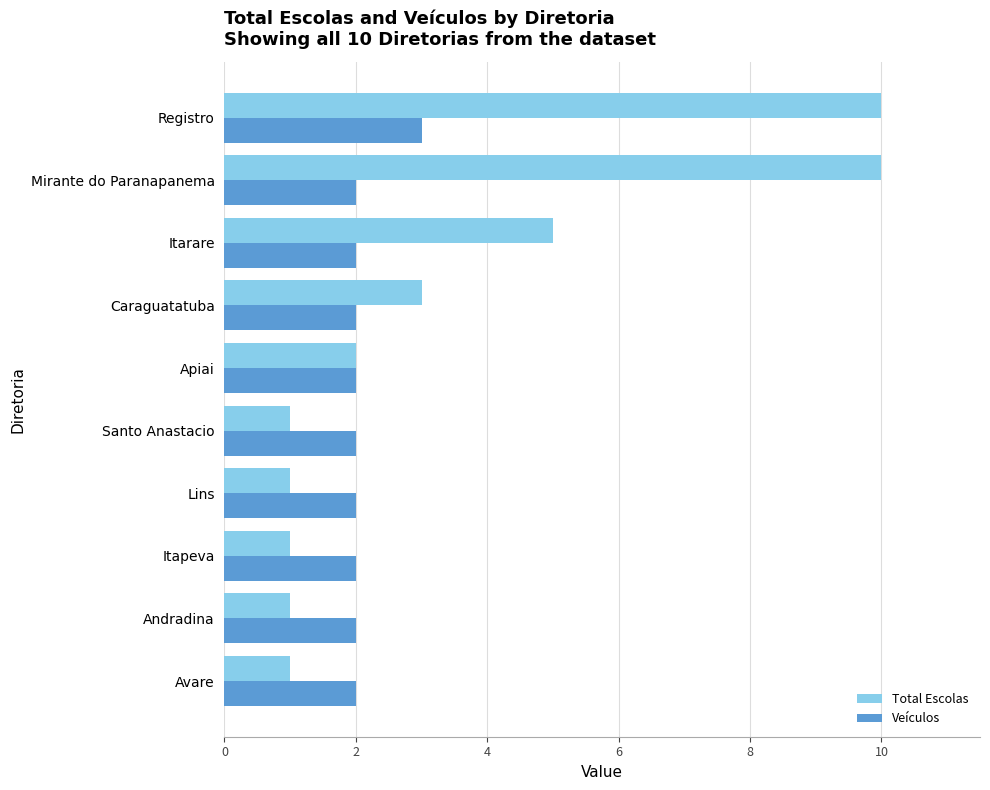

True or false: Total Escolas has a value of 3 at Registro.

False